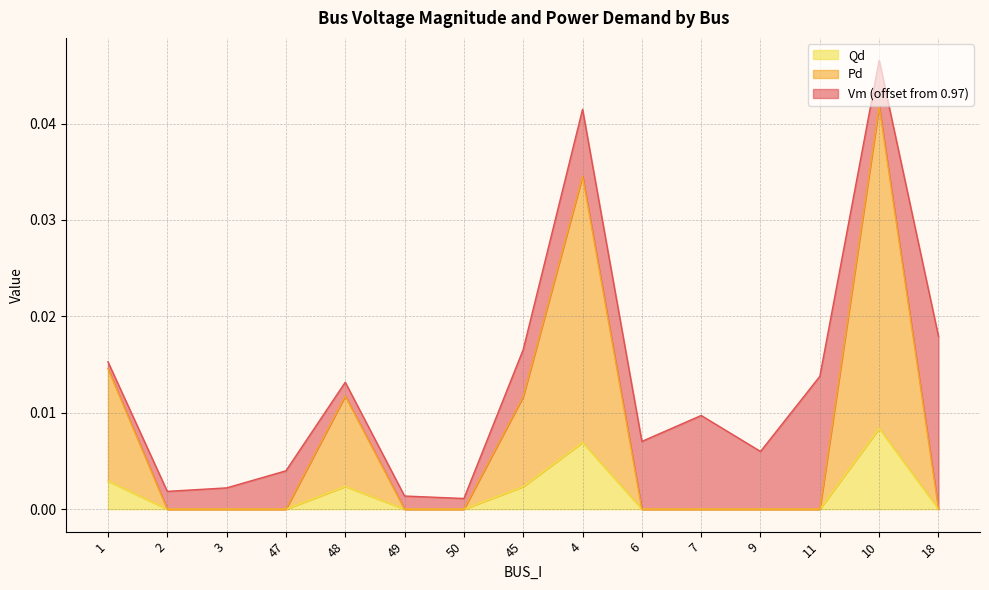

What are all the series names shown in the legend?

Qd, Pd, Vm (offset from 0.97)